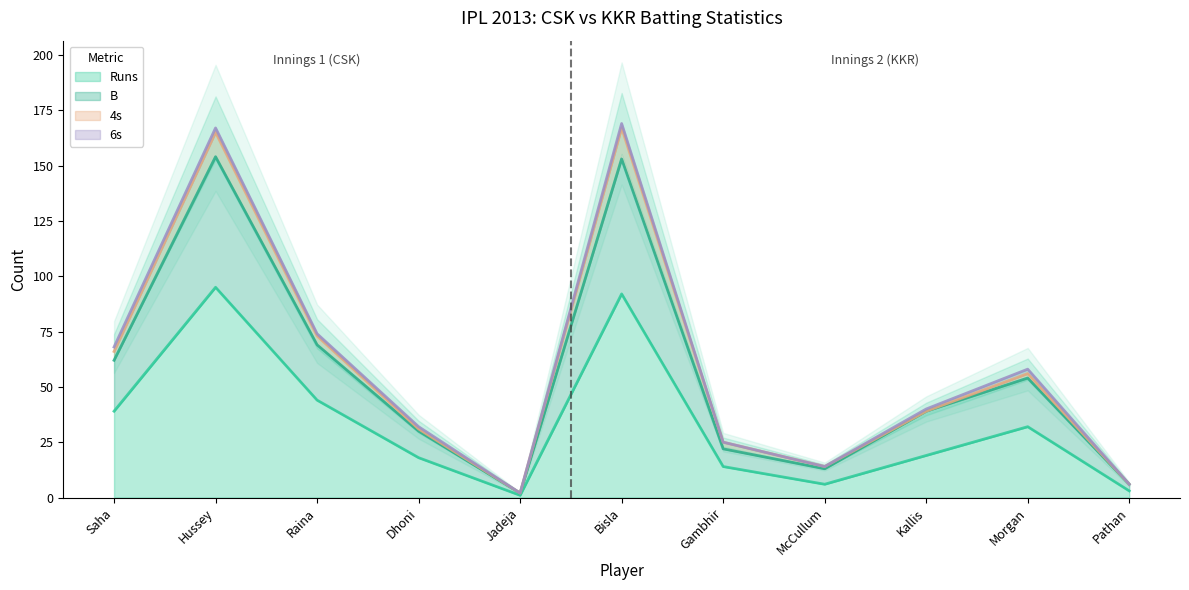

What is the maximum value for Runs?

95